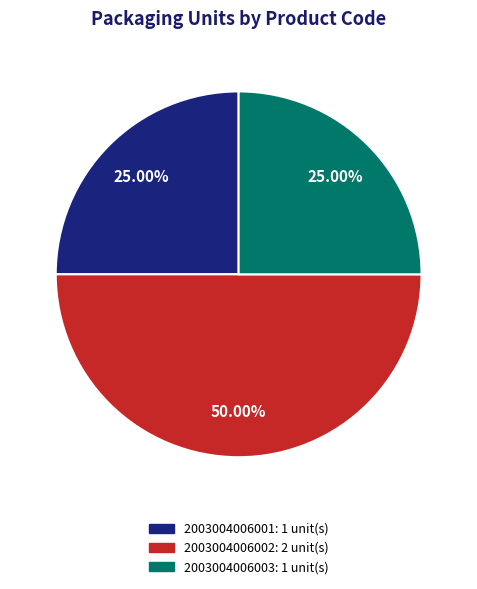

True or false: 2003004006001 accounts for 25% of the total.

True